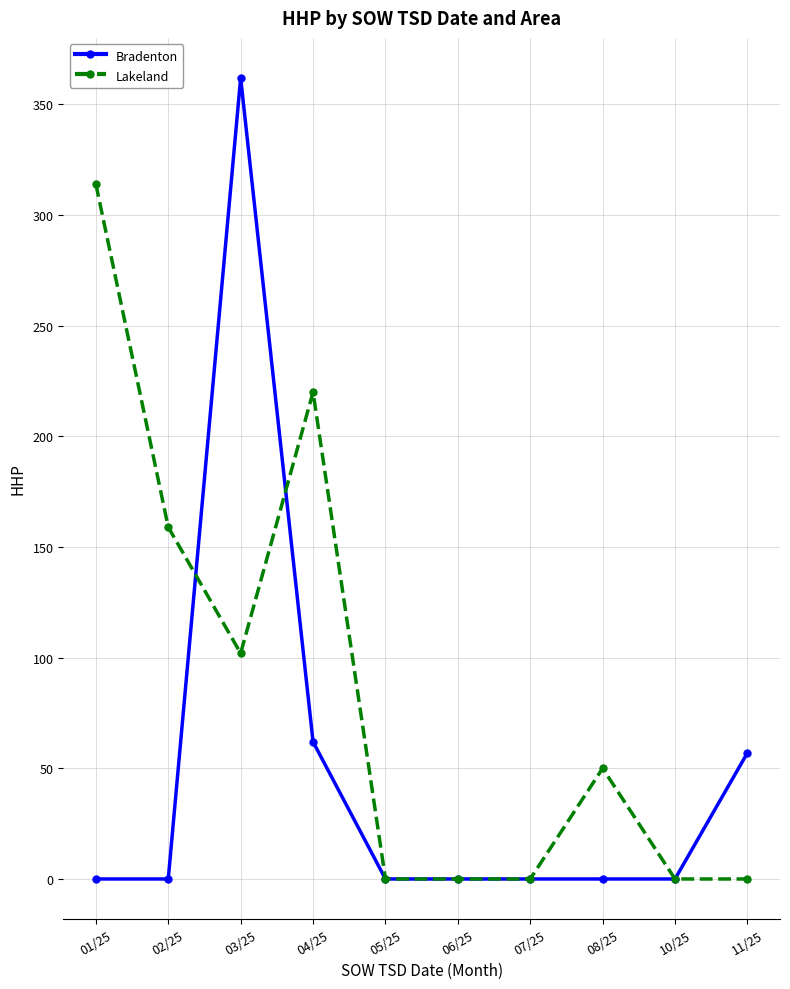

At which category does Lakeland reach its first local peak?

04/25